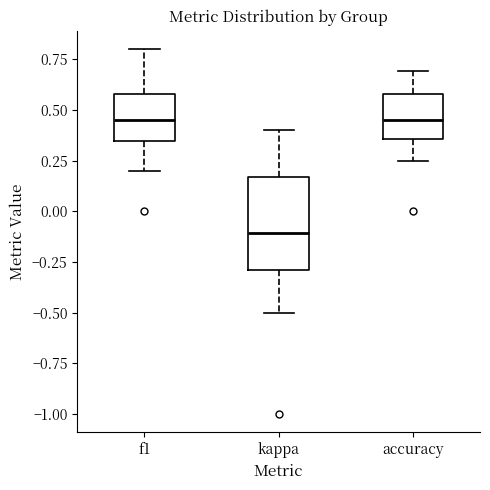

Which box is the tallest, from its lower edge to its upper edge?

kappa